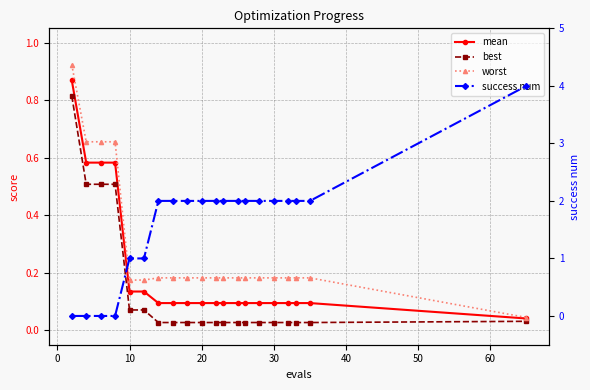

How many success num values are between 1 and 2?

15